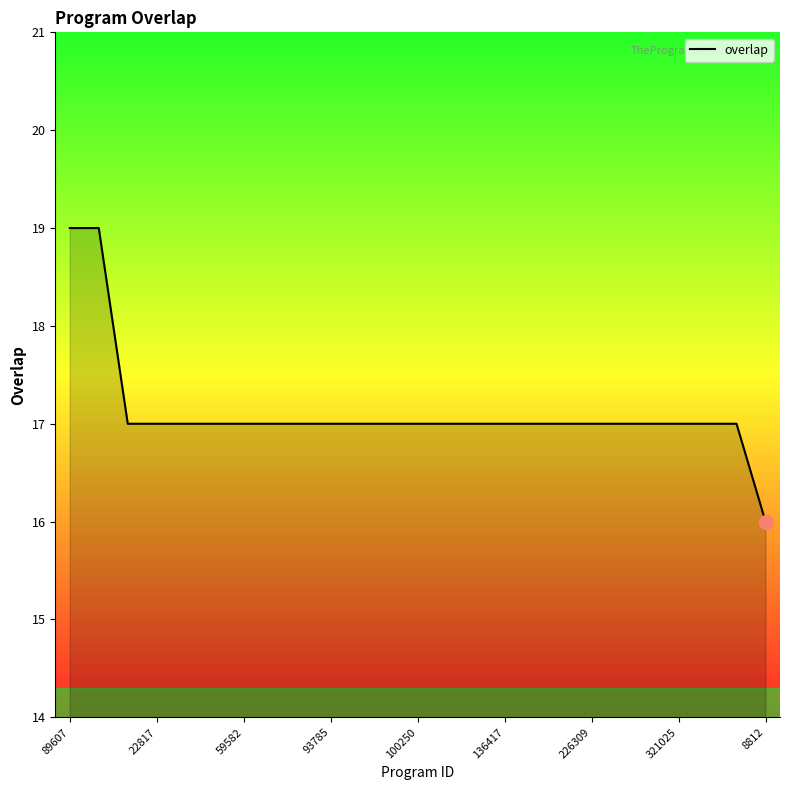

What is the difference between the maximum and minimum values?

3